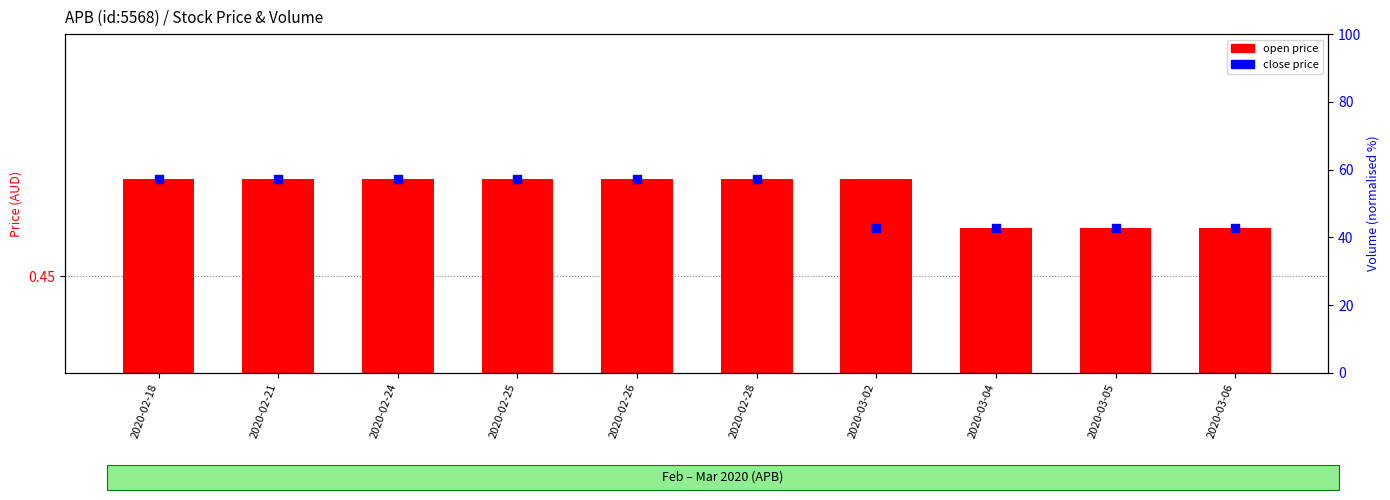

Which series contains the lowest Y value?

open price